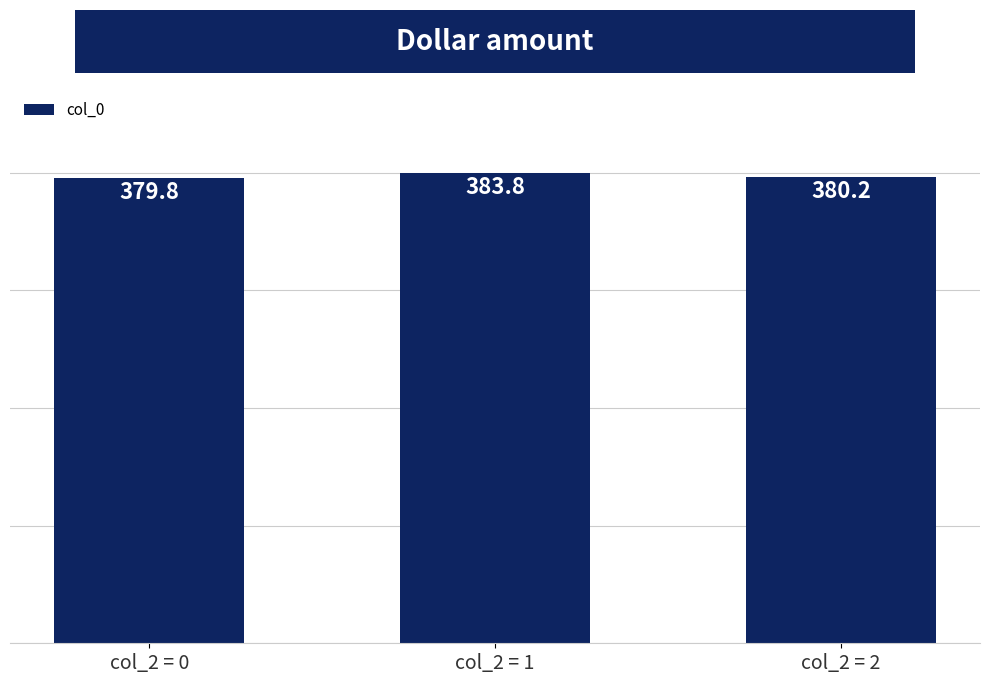

Which category has the lowest value across all series?

col_2 = 0